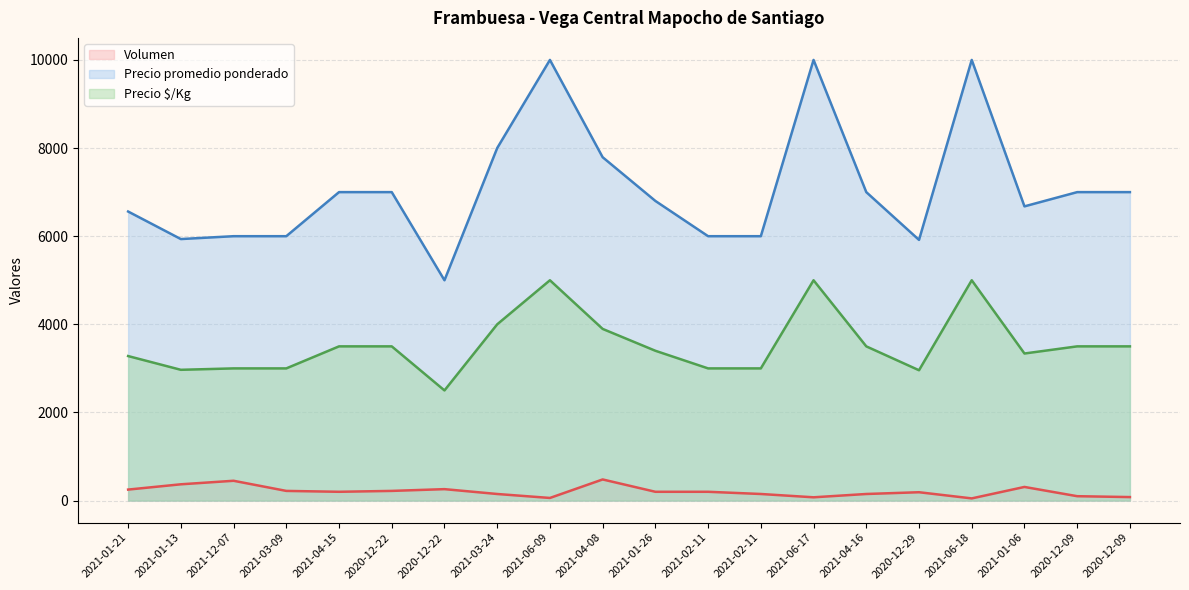

True or false: Precio promedio ponderado and Precio $/Kg intersect in this chart.

False